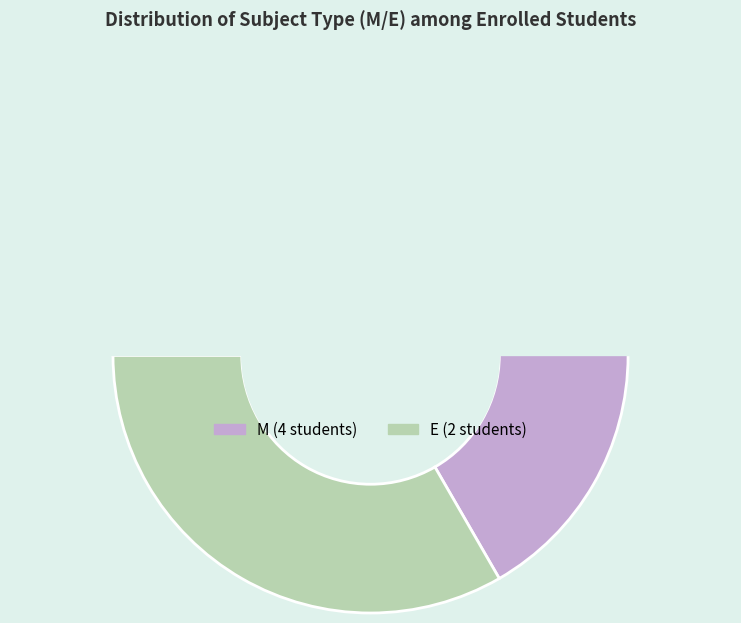

To the nearest percent, what is the difference between the M and E slice percentages?

33%